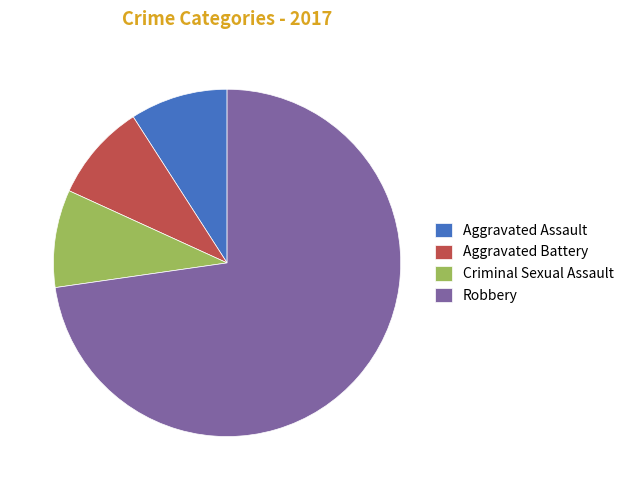

Is it true that Criminal Sexual Assault is 9% of the pie?

True